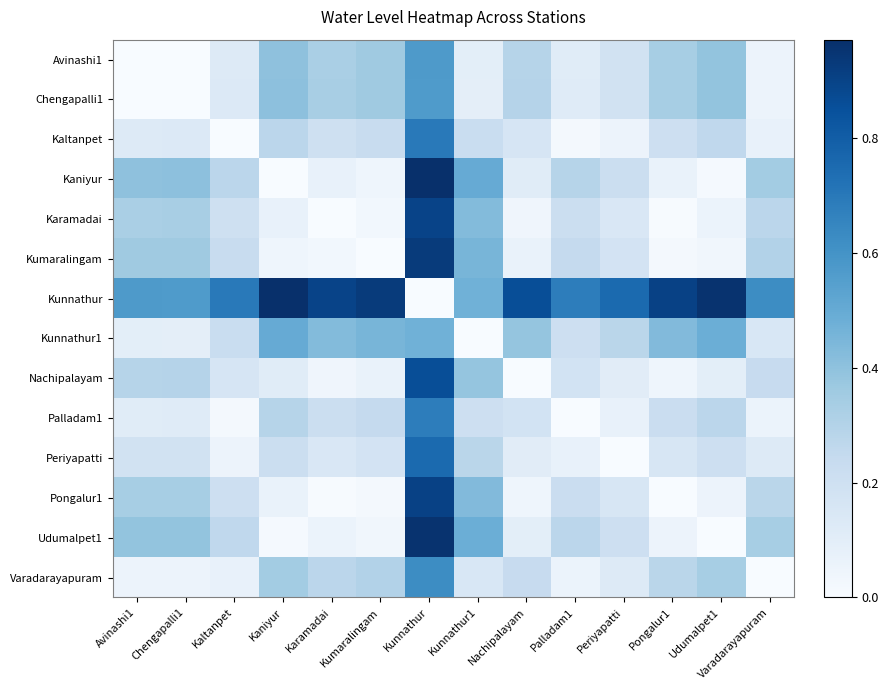

Count the number of data series in this chart.

14